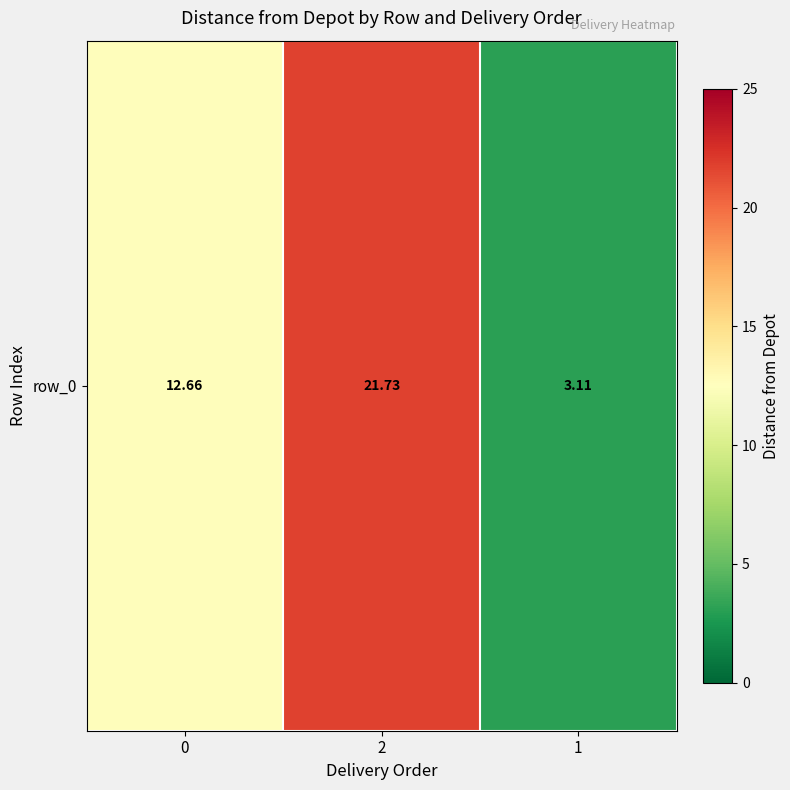

Approximately how many times larger is the value at 0 compared to 2?

0.6